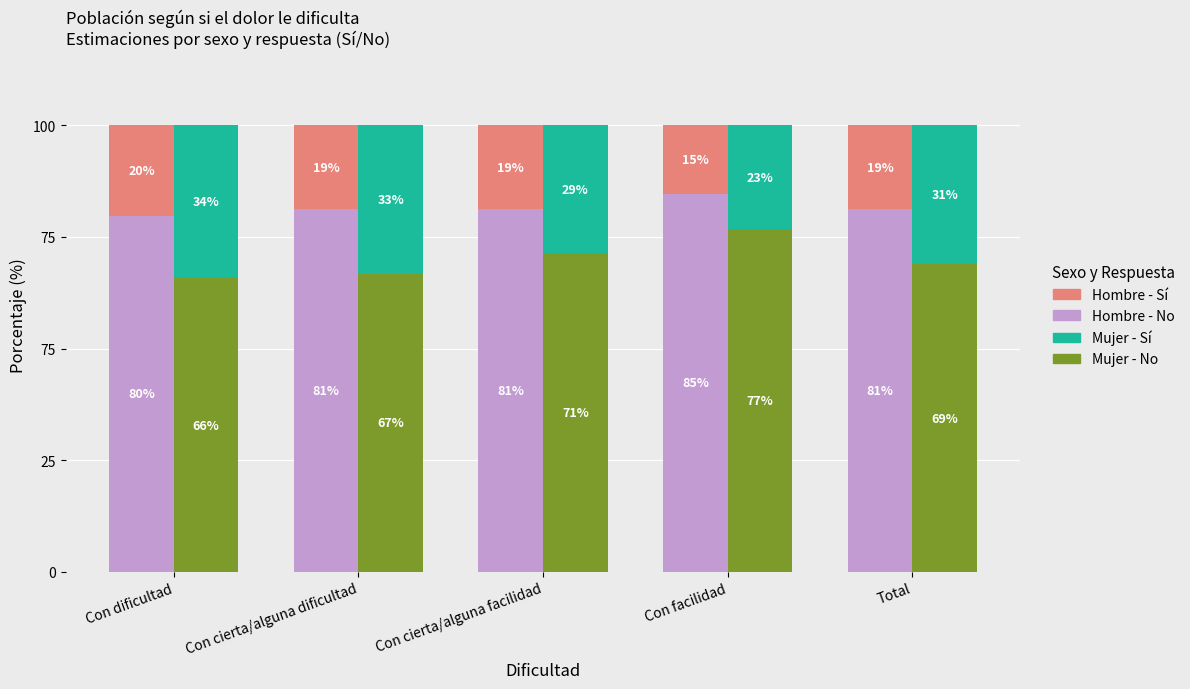

How many distinct data groups are displayed?

4